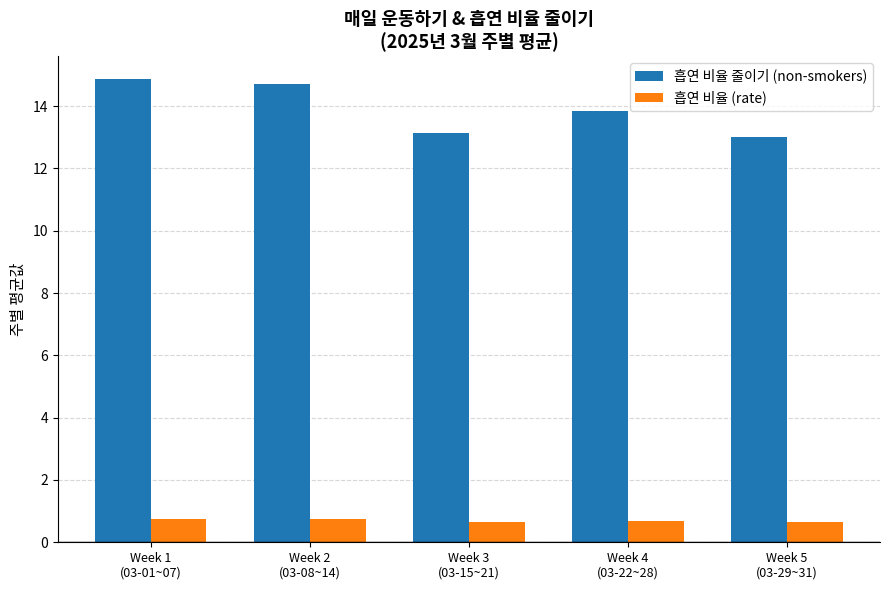

What is the minimum value shown in the chart?

0.7